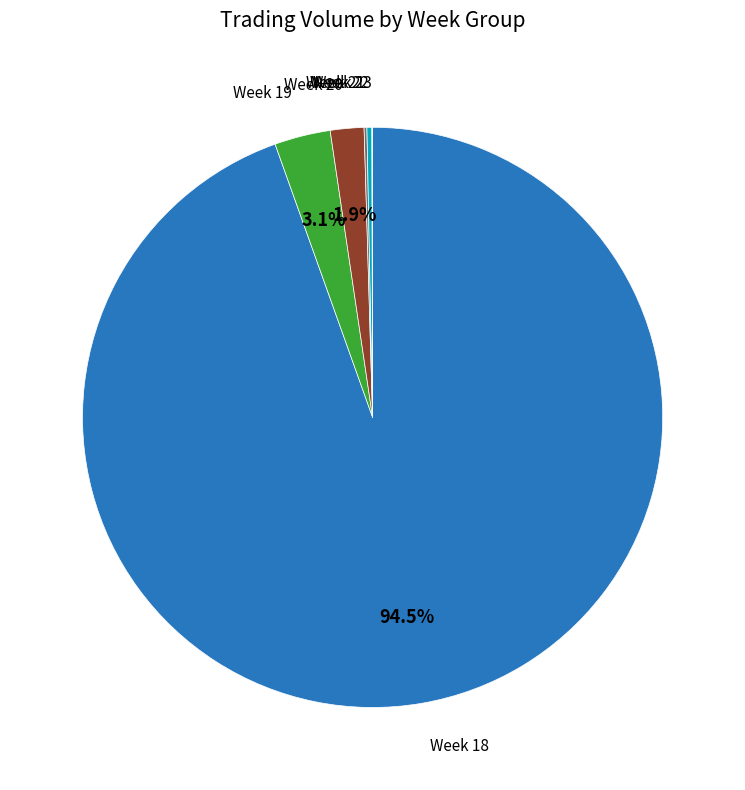

Is there a majority slice in this chart?

Yes